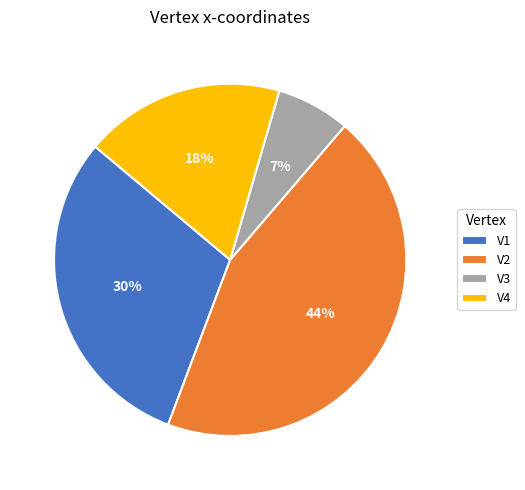

To the nearest percent, what is the average slice percentage?

25%